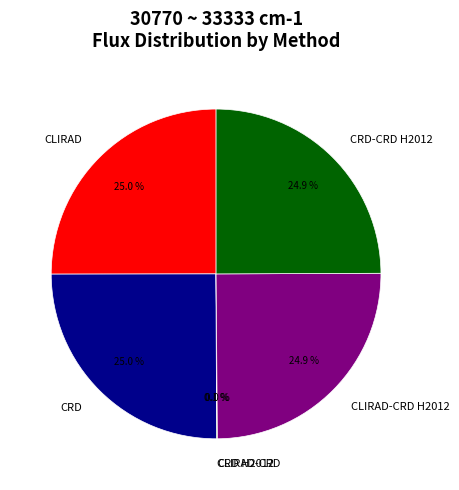

Approximately how many times larger is the value at CLIRAD compared to CRD?

1.0